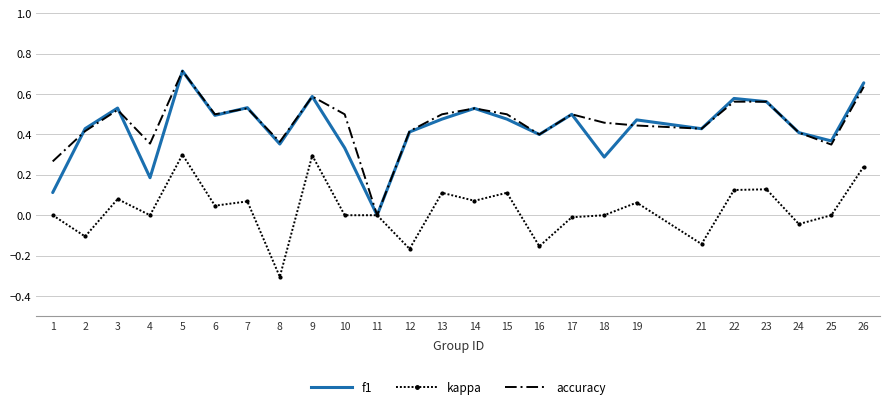

The value of kappa at 25 is -0.3. True or false?

False